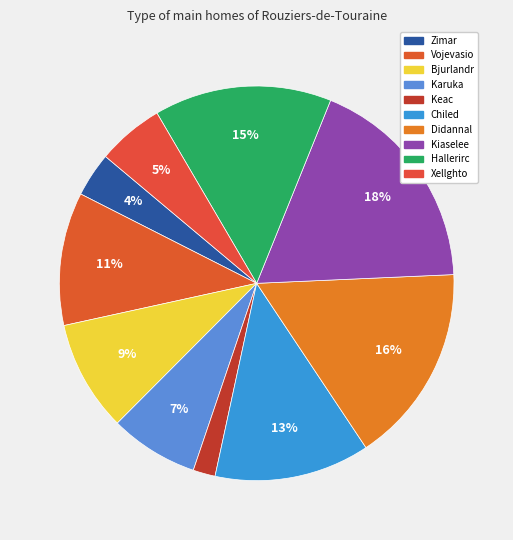

What is the smallest slice in the pie chart?

Keac